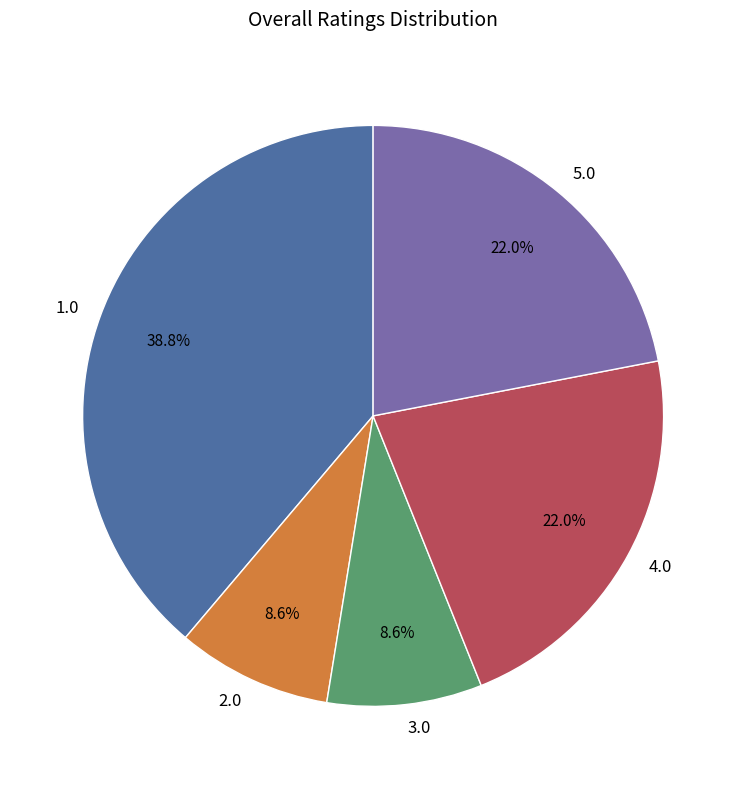

Which slice is the largest?

1.0